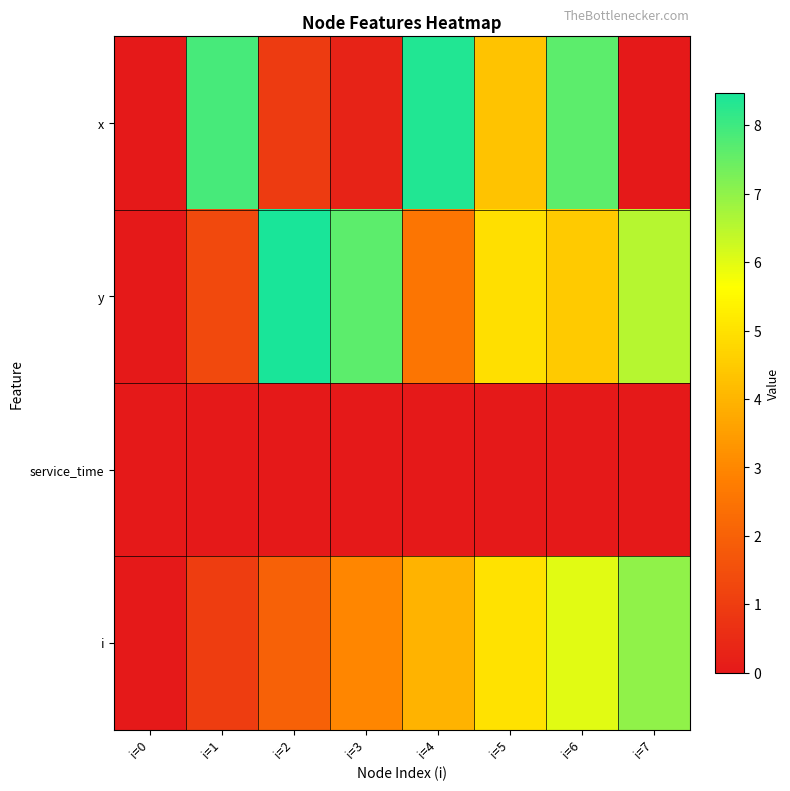

Rank the series at i=7 from highest to lowest value.

i, y, x, service_time